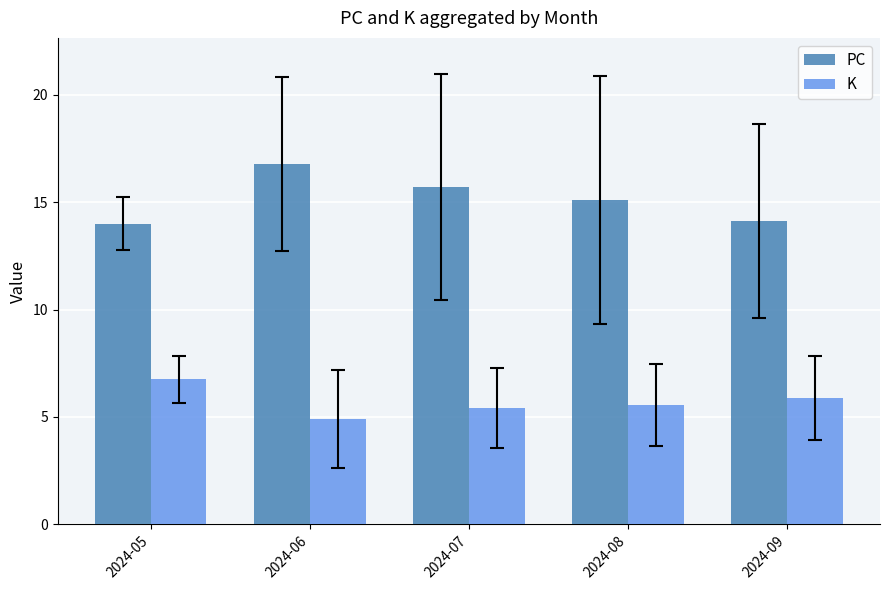

Where does the K series first go above 5?

2024-05